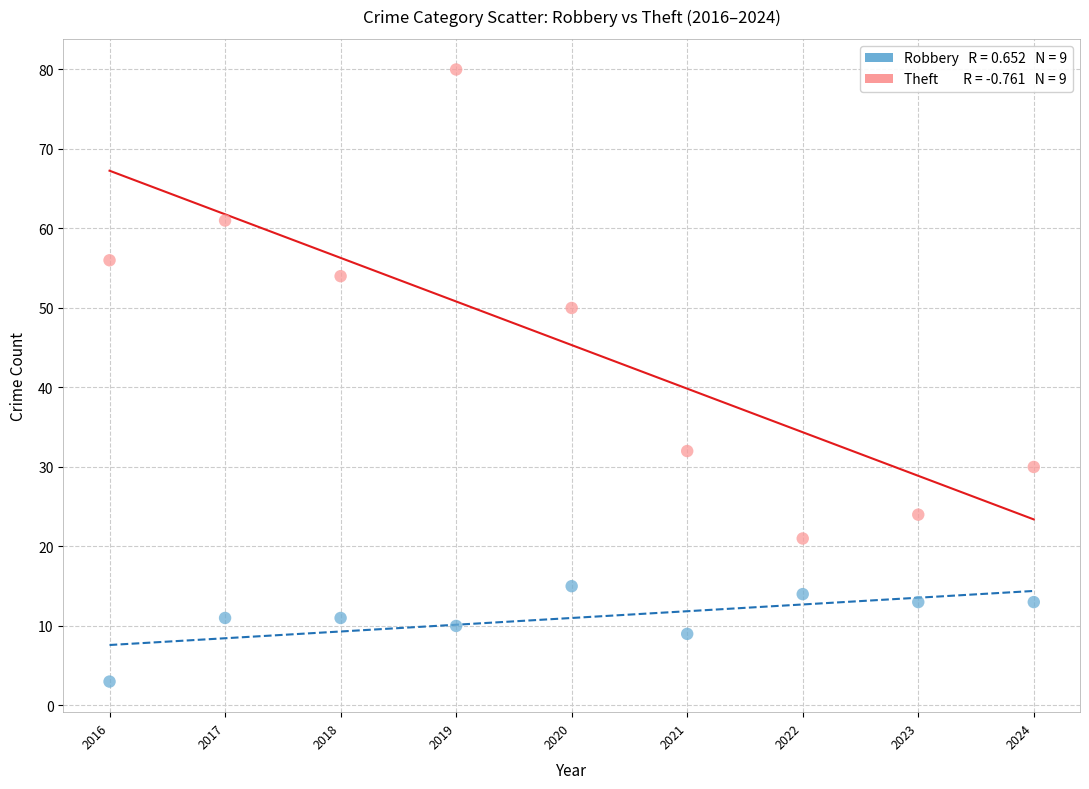

Across all data points, what is the range of Y values (max minus min)?

77